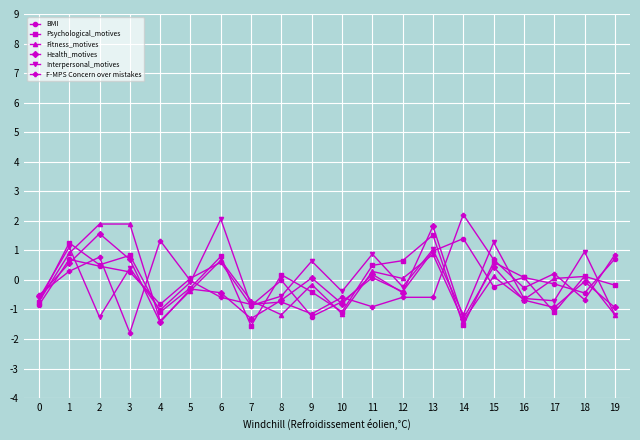

What is the value of the Psychological_motives point at the 18th from the left?

-1.1